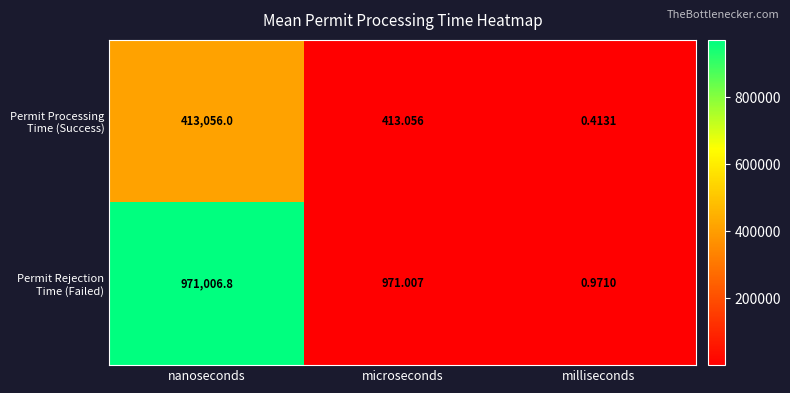

At which category is the sum across all series the highest?

nanoseconds